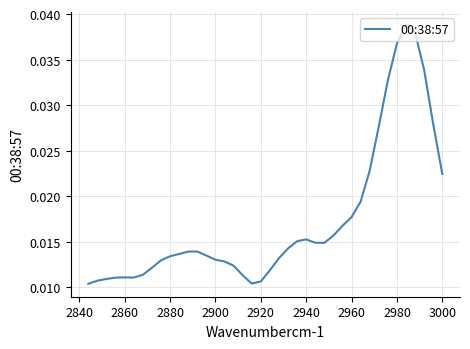

Is it true that the value at 2920 is 0.0?

False